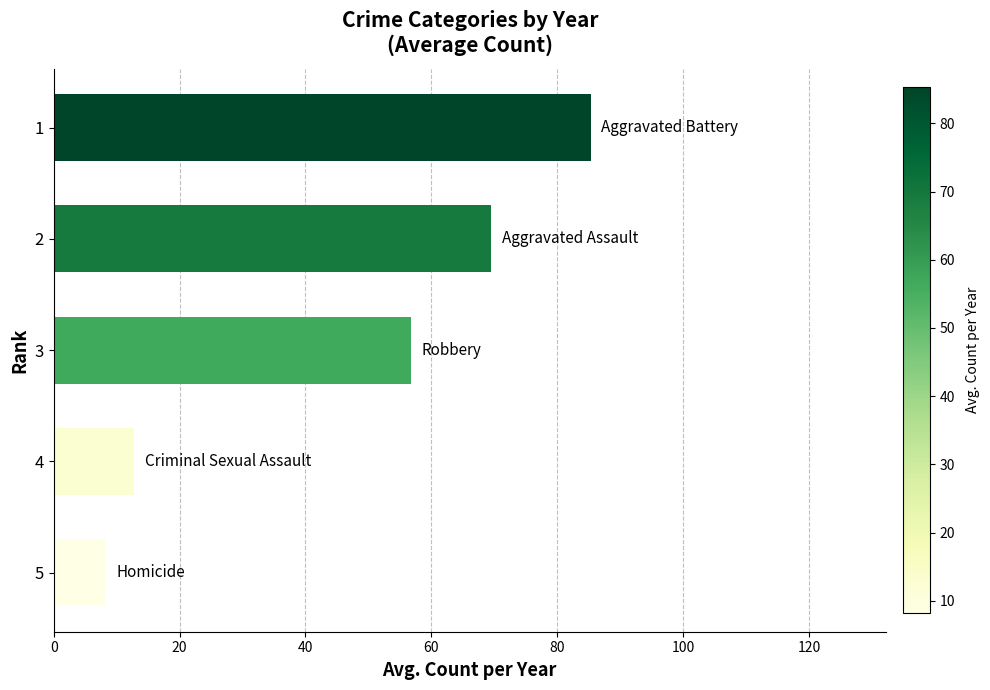

Rank the categories by value from lowest to highest.

5, 4, 3, 2, 1